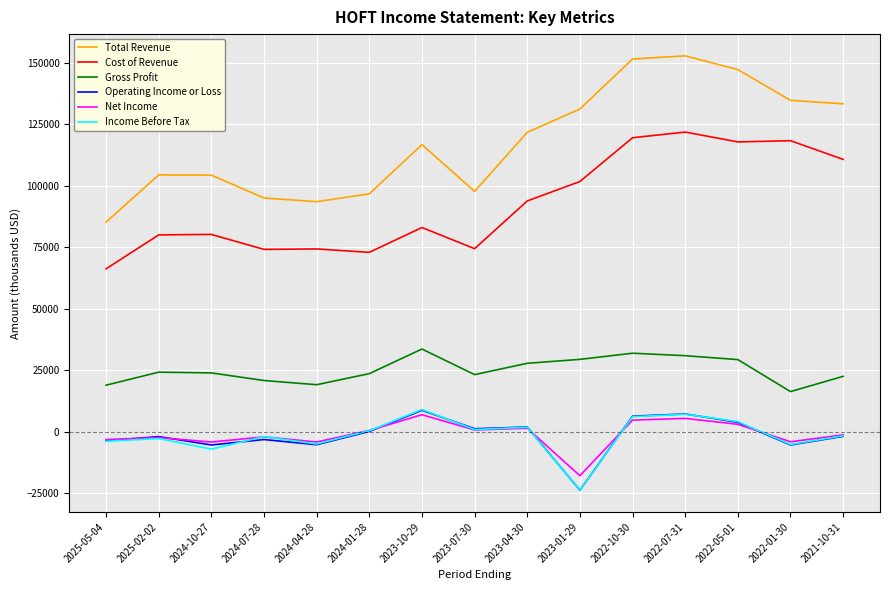

At how many categories does at least one series exceed 149051?

2